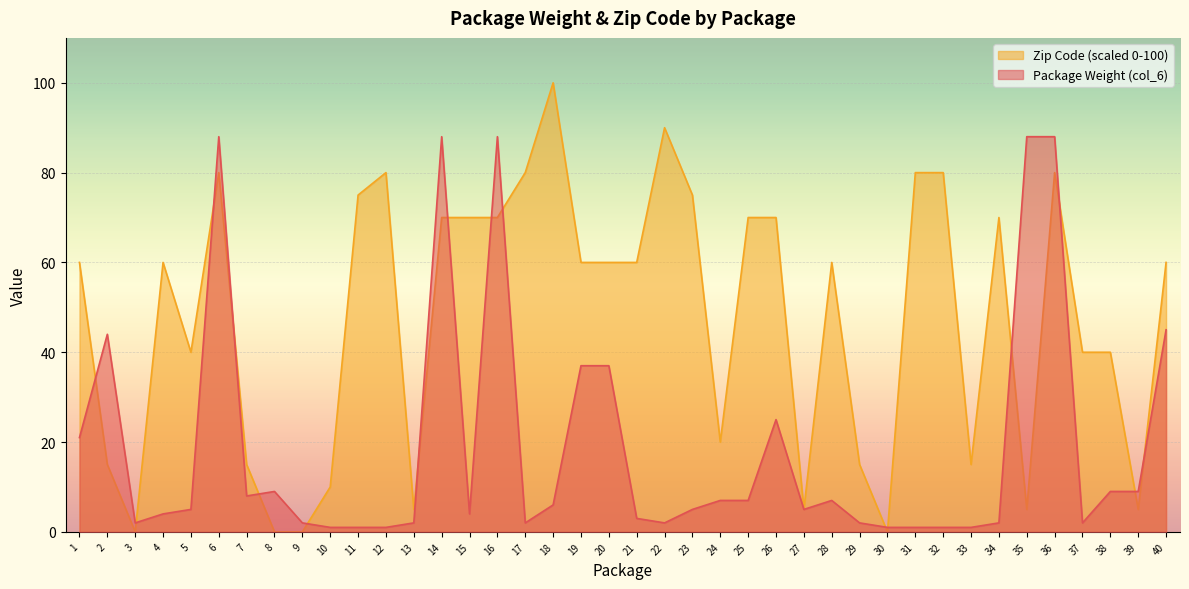

True or false: Zip Code (col_4) has a value of 3 at 10.

False